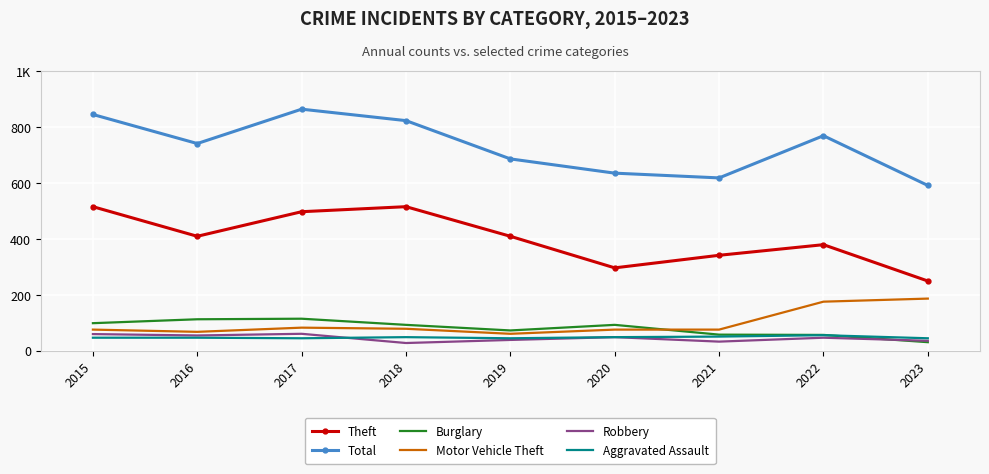

What are all the series names shown in the legend?

Theft, Total, Burglary, Motor Vehicle Theft, Robbery, Aggravated Assault